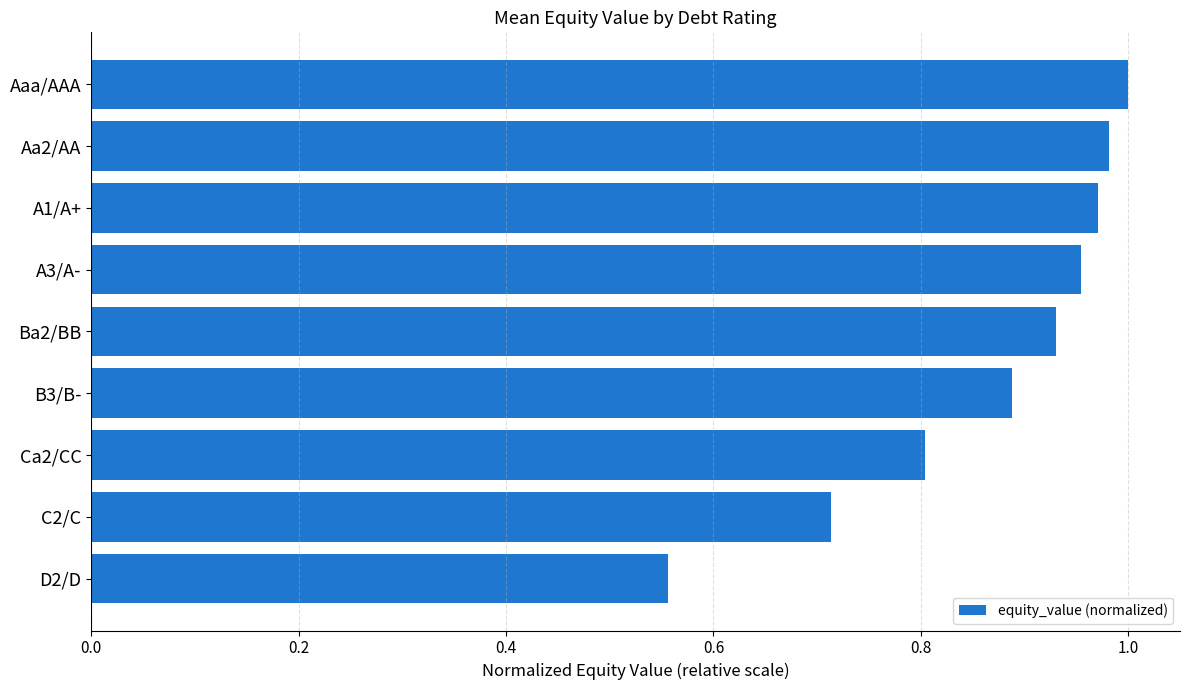

What is the label of the 5th bar from the top?

Ba2/BB